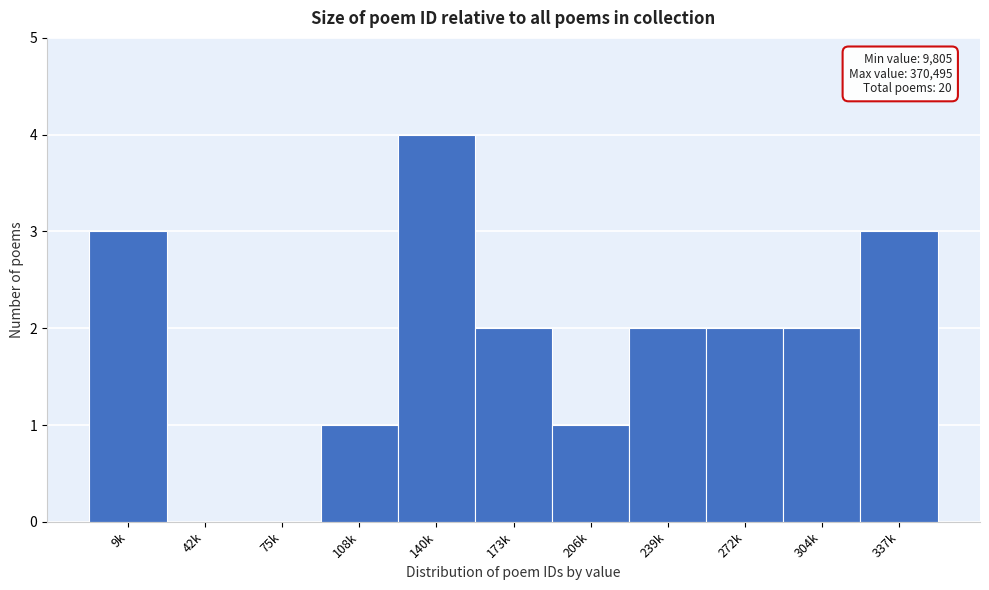

What is the approximate value at 9k?

3